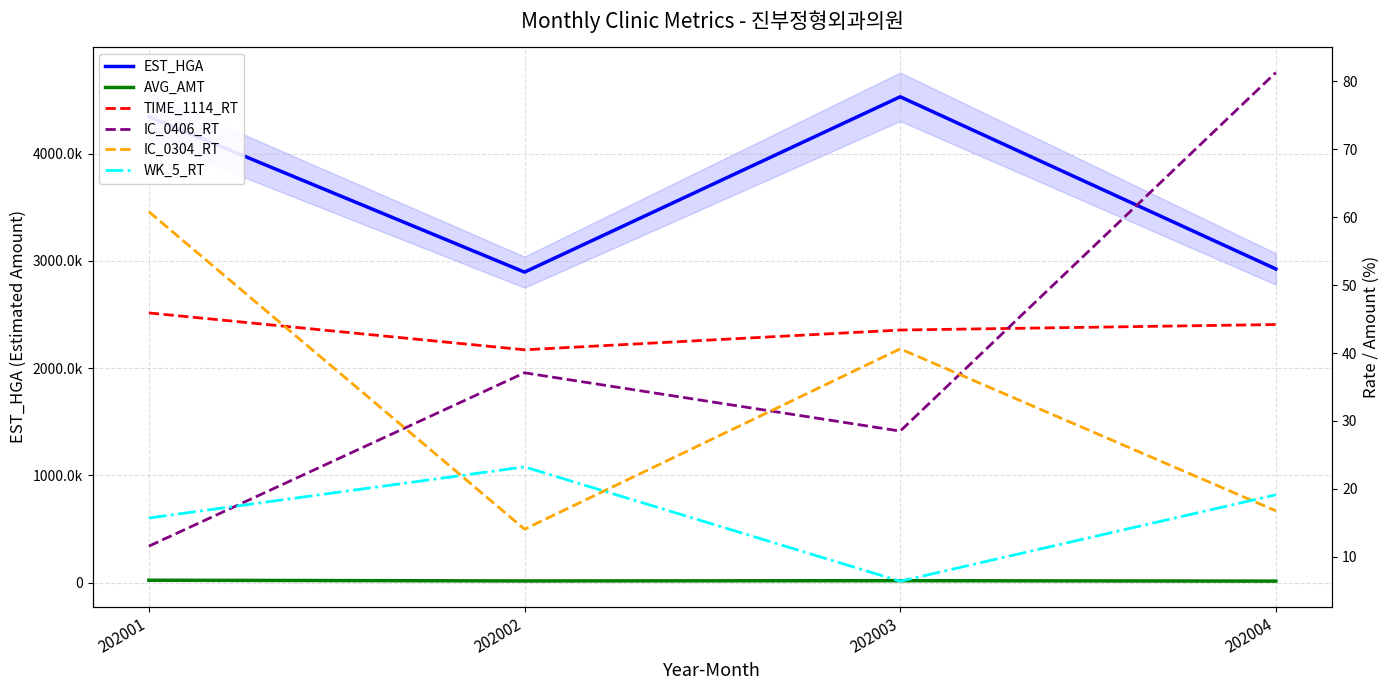

Which series has the largest total across all categories?

EST_HGA